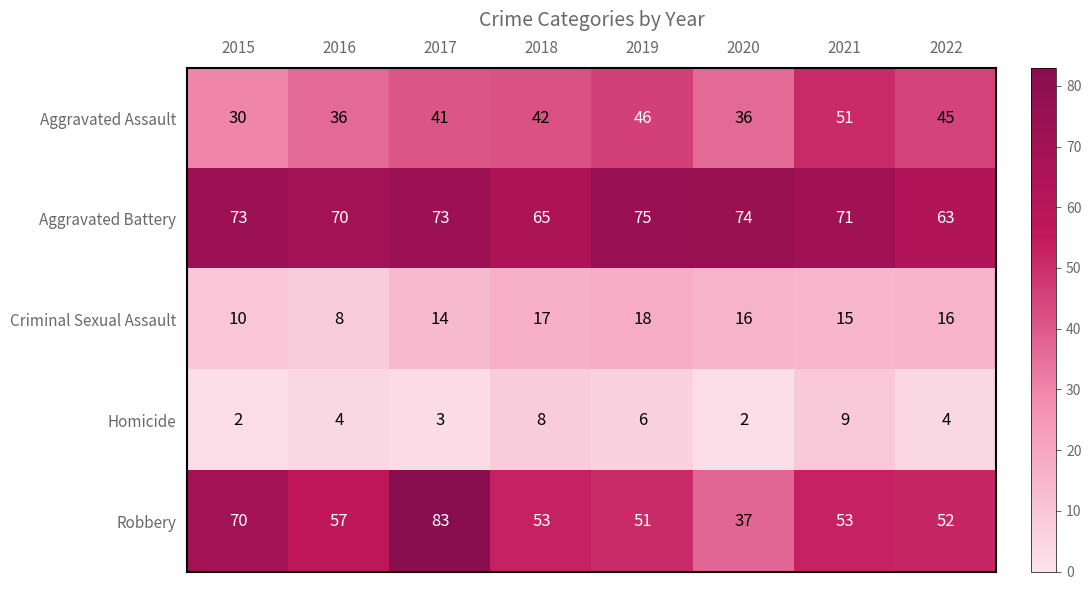

How many categories are shown in the chart?

8